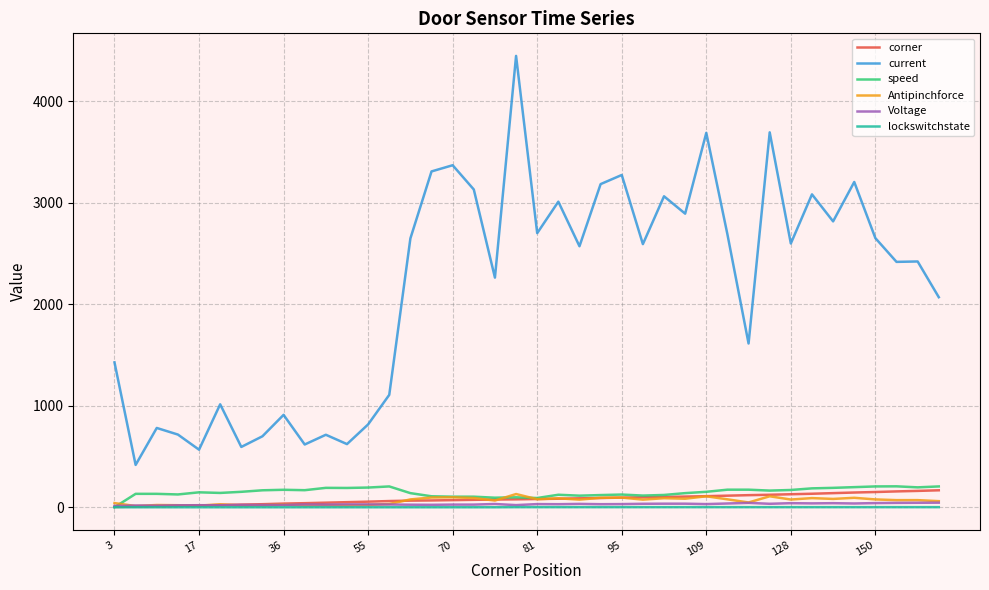

Is this an area chart (filled region under the line)?

No